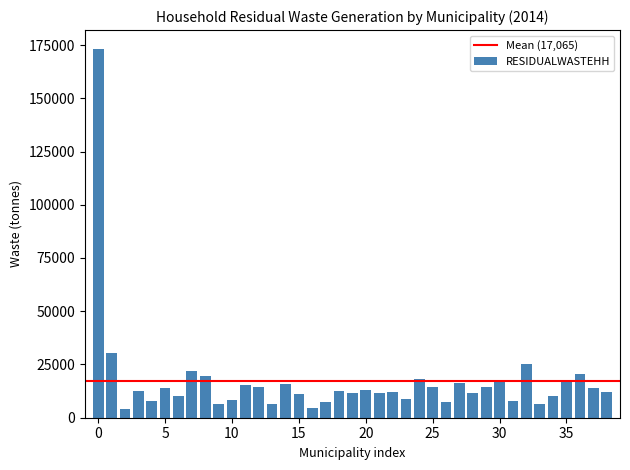

What is the value of the 35th bar from the left?

10334.1